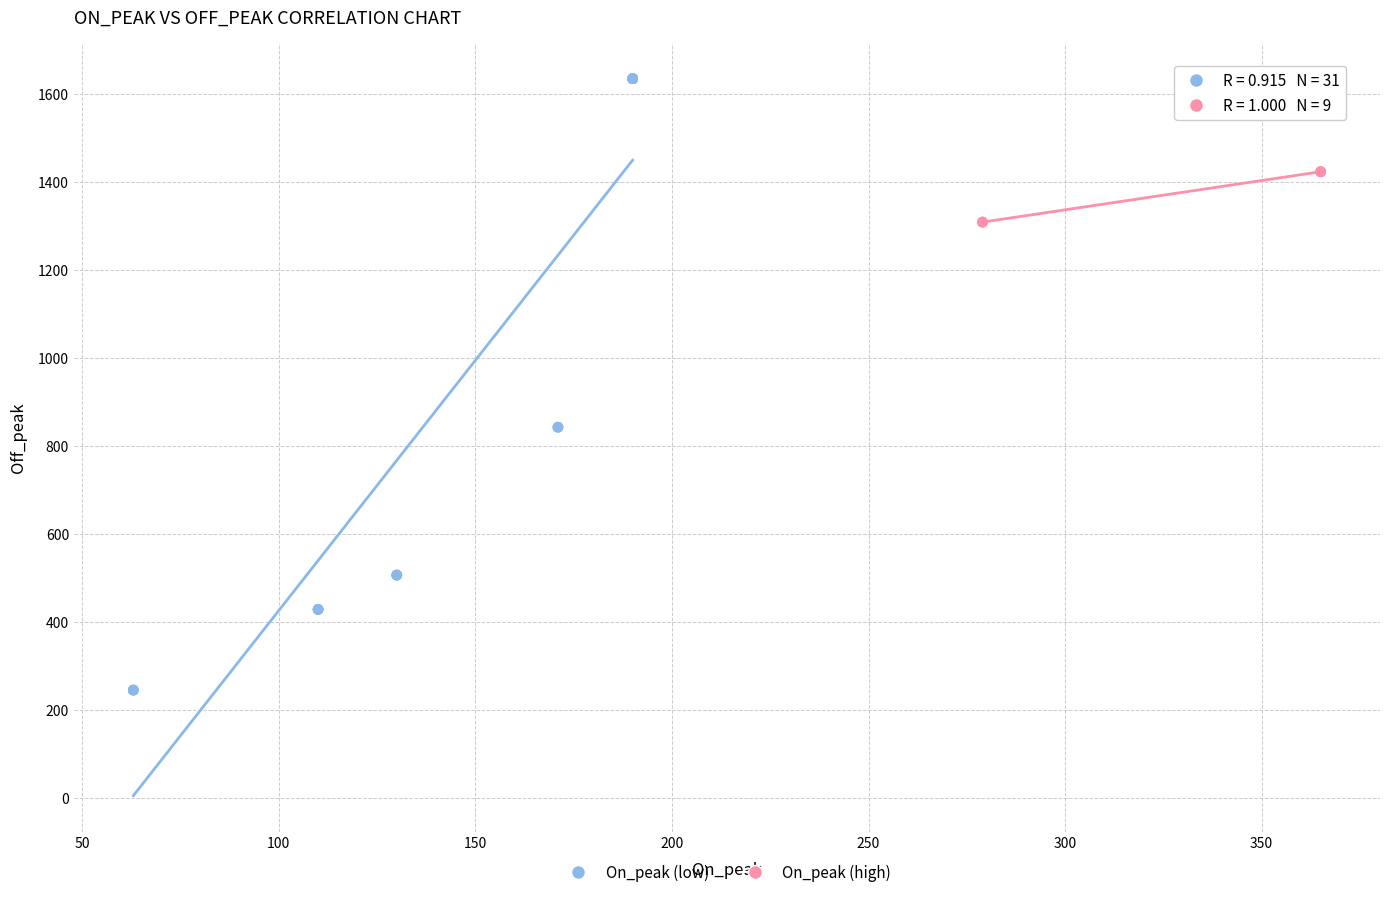

Which series contains the highest Y value?

On_peak (low)